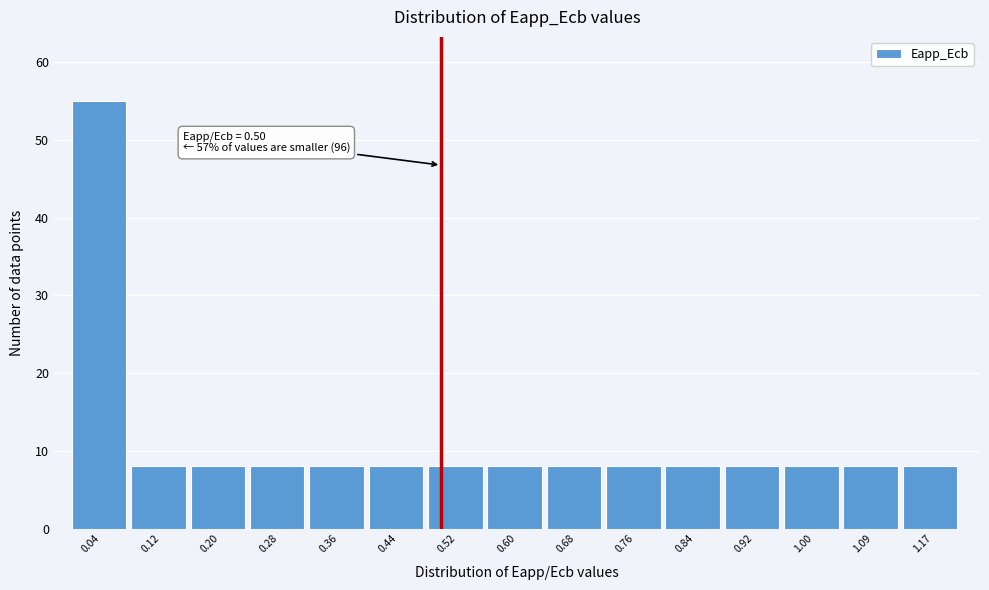

Over which range of the x-axis is the bar tallest?

0.00 to 0.08